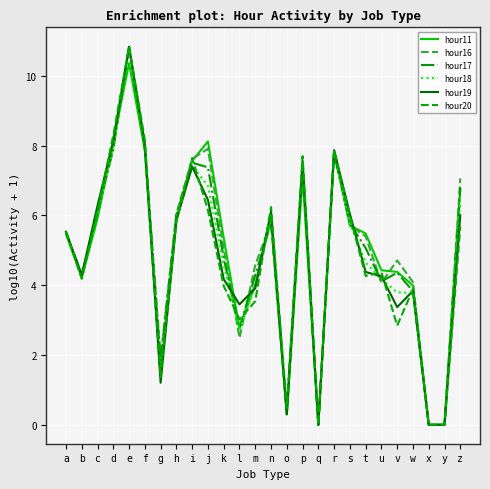

At which category is the sum across all series the highest?

e